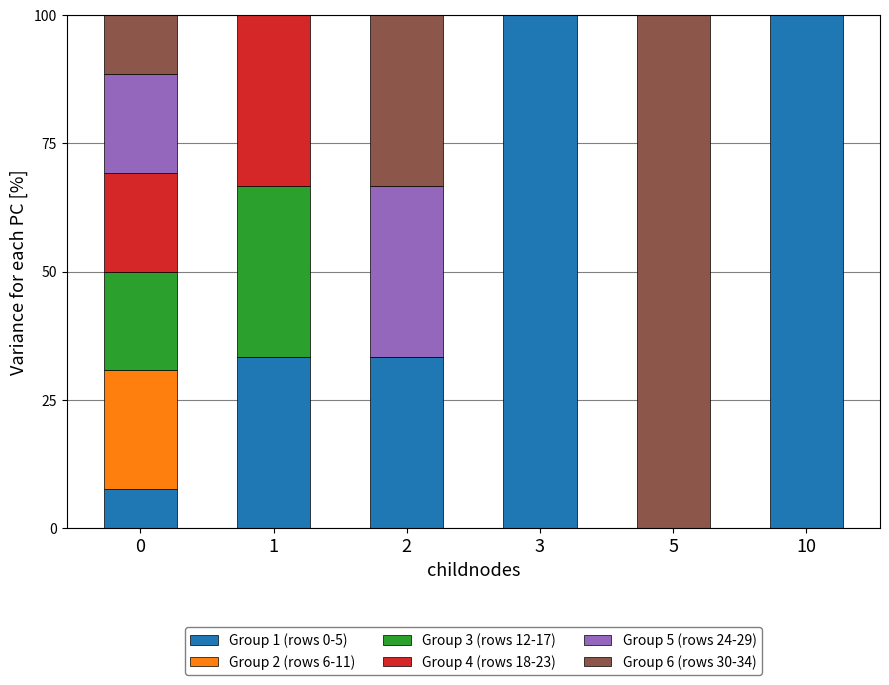

The Group 1 (rows 0-5) series shows 51.3 at 2. True or false?

False